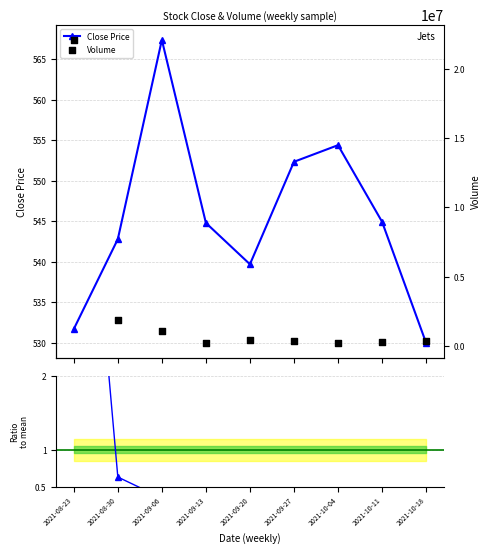

At which category is the sum across all series the highest?

2021-09-06